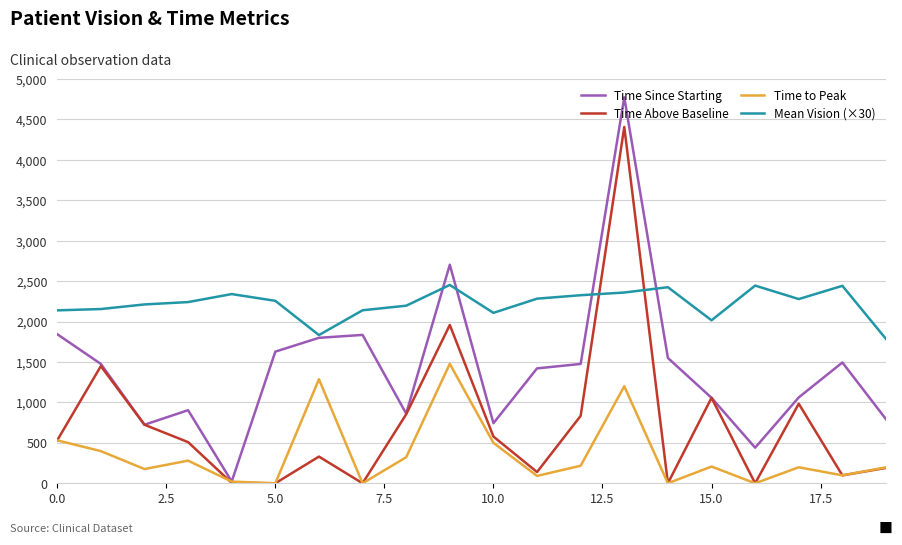

Rank the series by their average value, from highest to lowest.

Mean Vision (×30), Time Since Starting, Time Above Baseline, Time to Peak